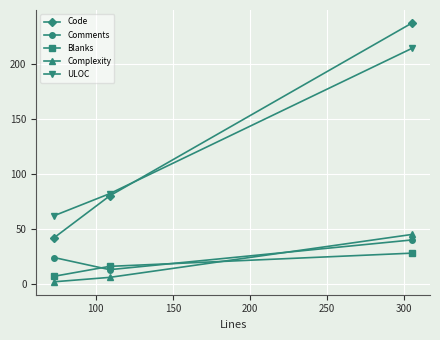

What is the maximum value shown in the chart?

237